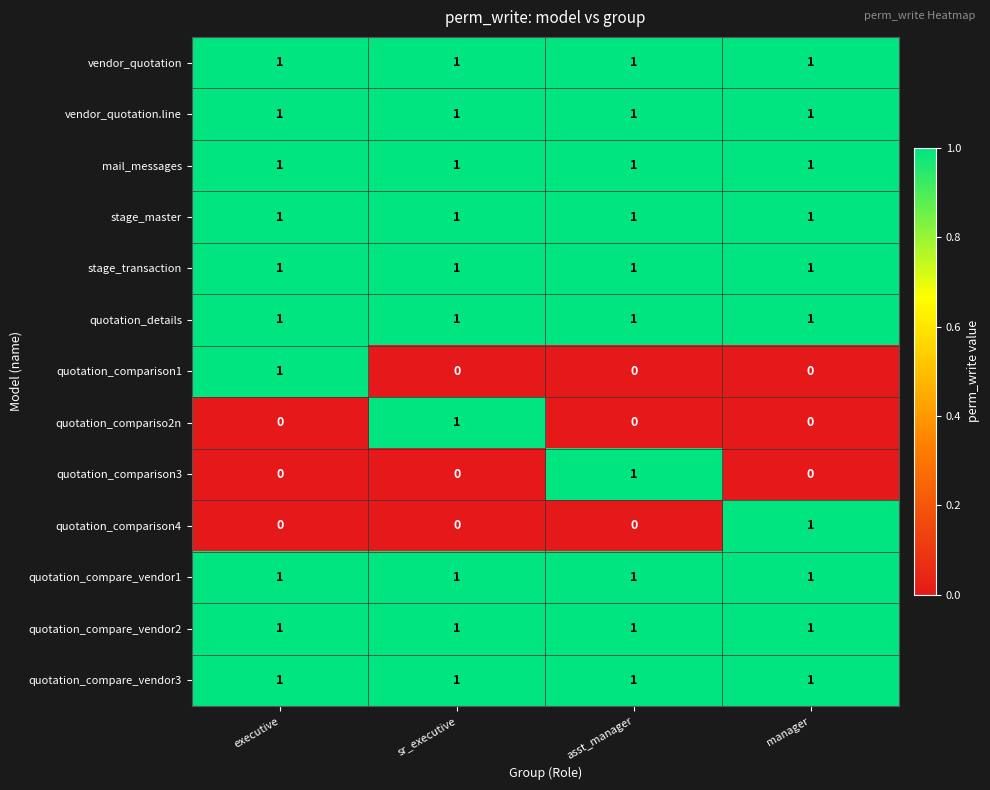

Which category has the highest value in the quotation_comparison3 series?

asst_manager